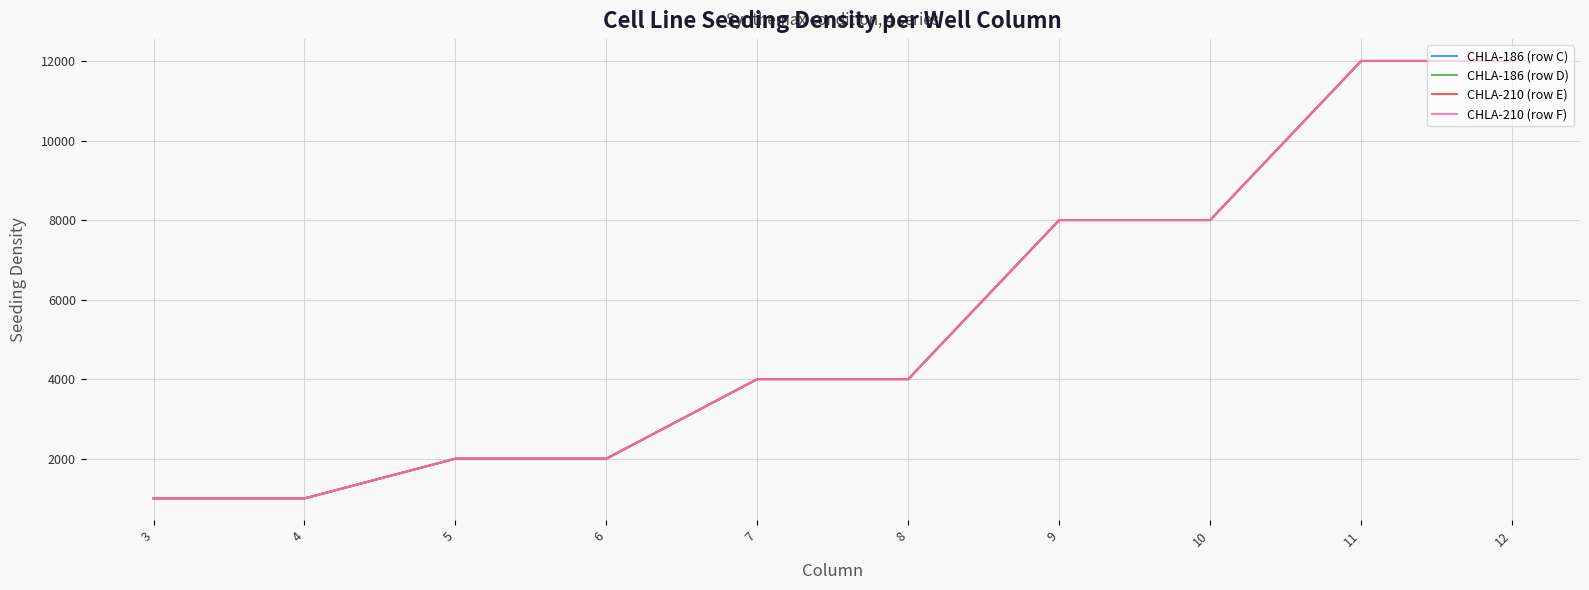

Is the value of CHLA-186 (row D) at 4 greater than the value of CHLA-210 (row E) at 11?

No